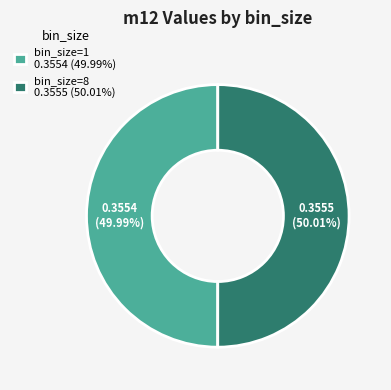

To the nearest percent, what percentage of the pie is bin_size=8?

50%